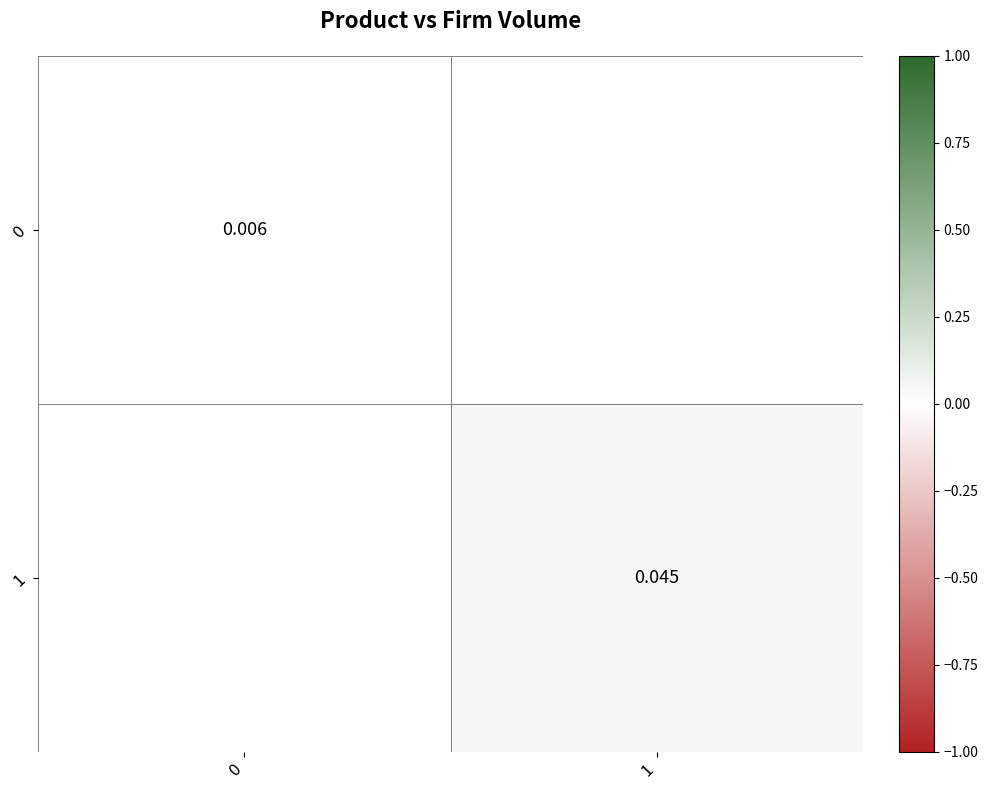

Is the value of 1 at 1 greater than the value of 0 at 0?

Yes